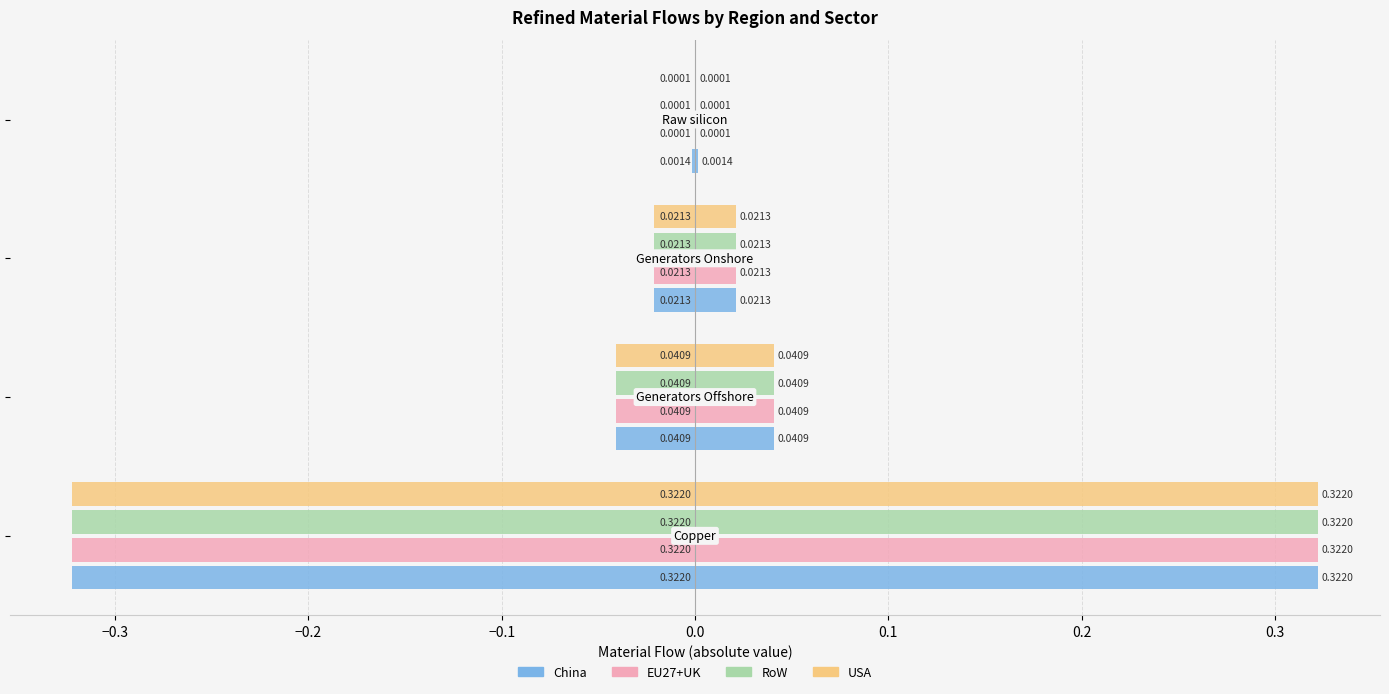

True or false: USA has a value of -0.0 at −0.1.

True